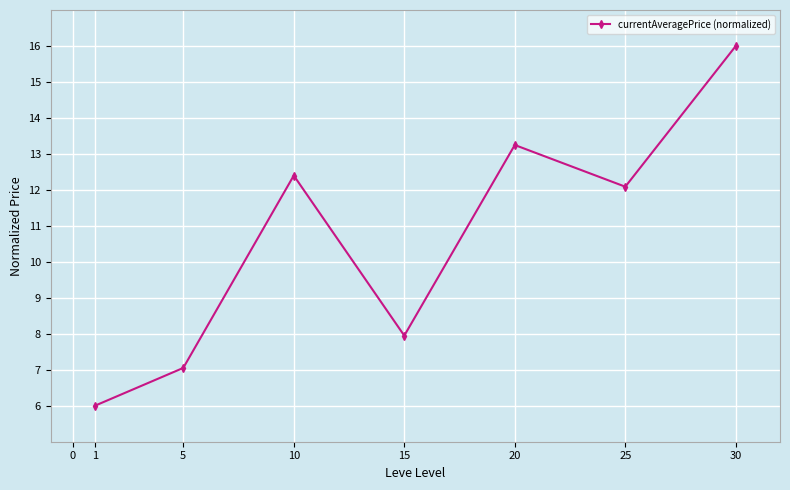

What is the smallest value displayed?

6.0